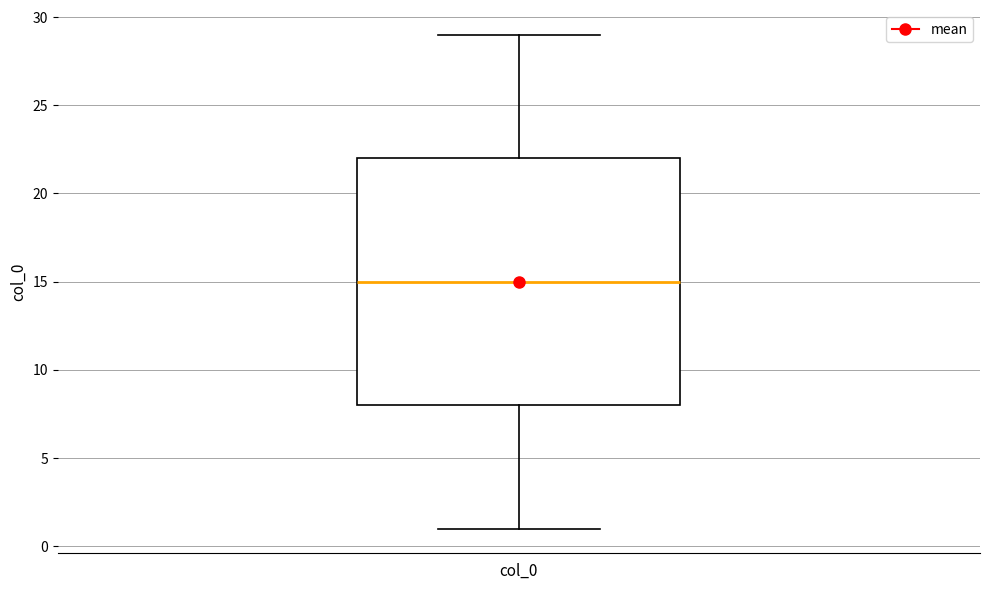

Transcribe this box plot: give where the median line is, the range the box spans, and where the two whiskers end, as read against the y-axis. The values are not printed on the chart, so give them approximately, as read against the axis.

median 15, box 8 to 22, whiskers 1 to 29